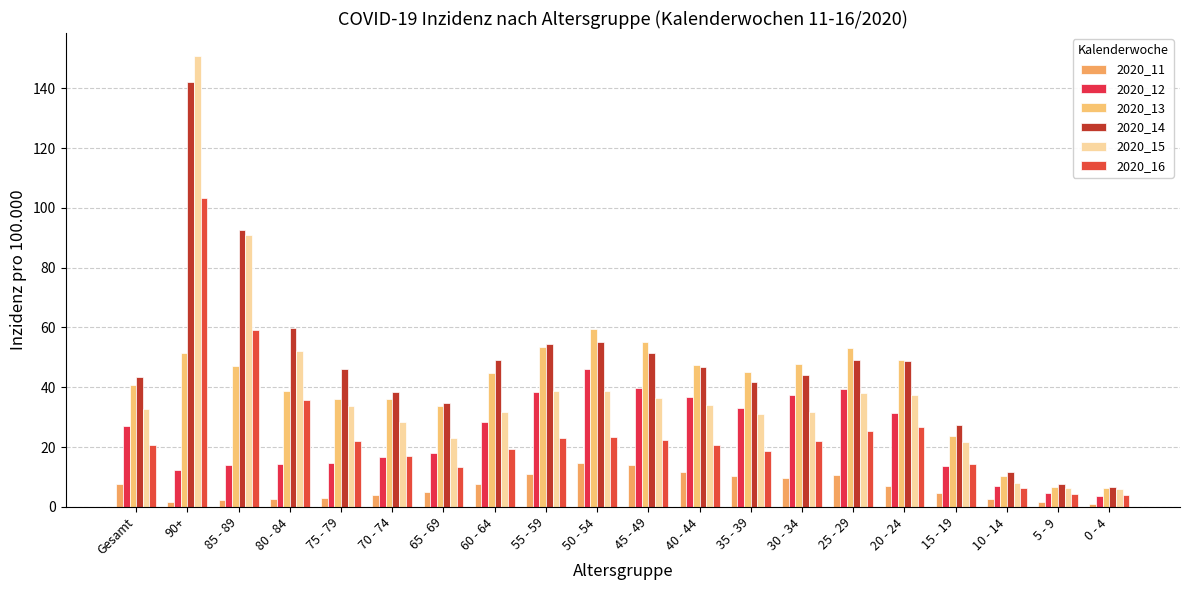

Where does the 2020_13 series first go above 45?

90+